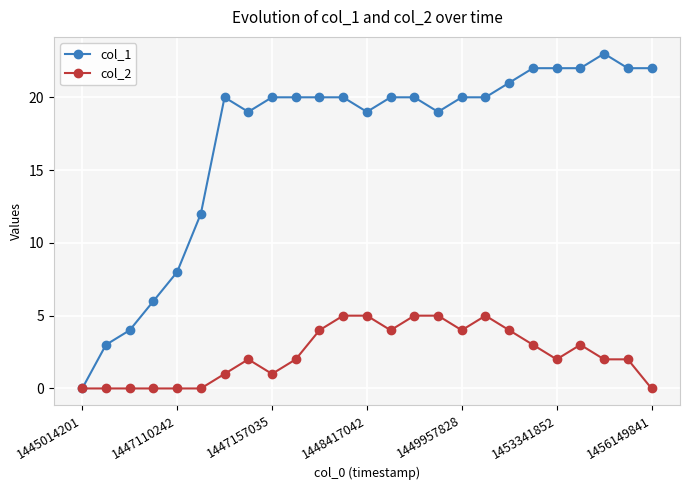

True or false: col_1 has more than 1 interior local peaks.

True